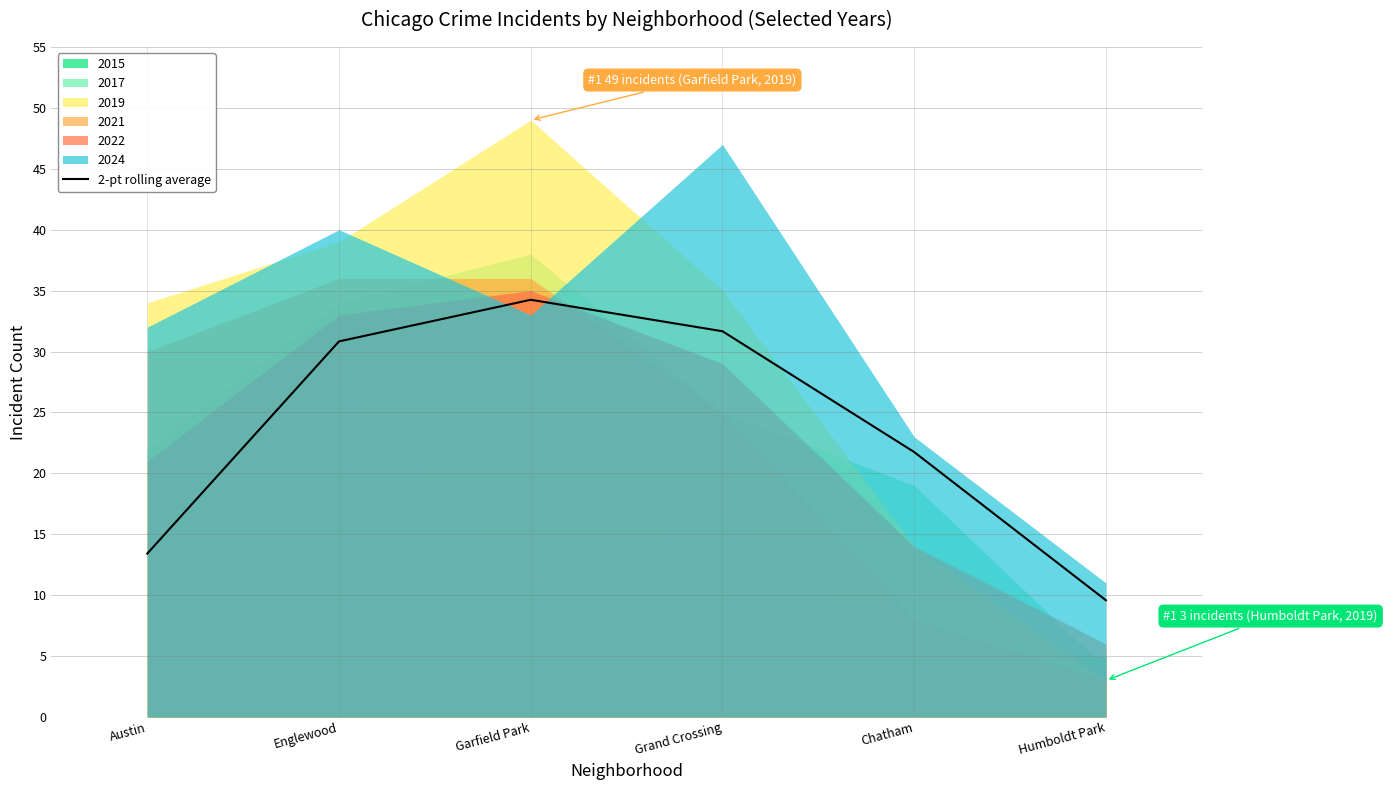

What is the sum of the values at Grand Crossing and Chatham?

53.4